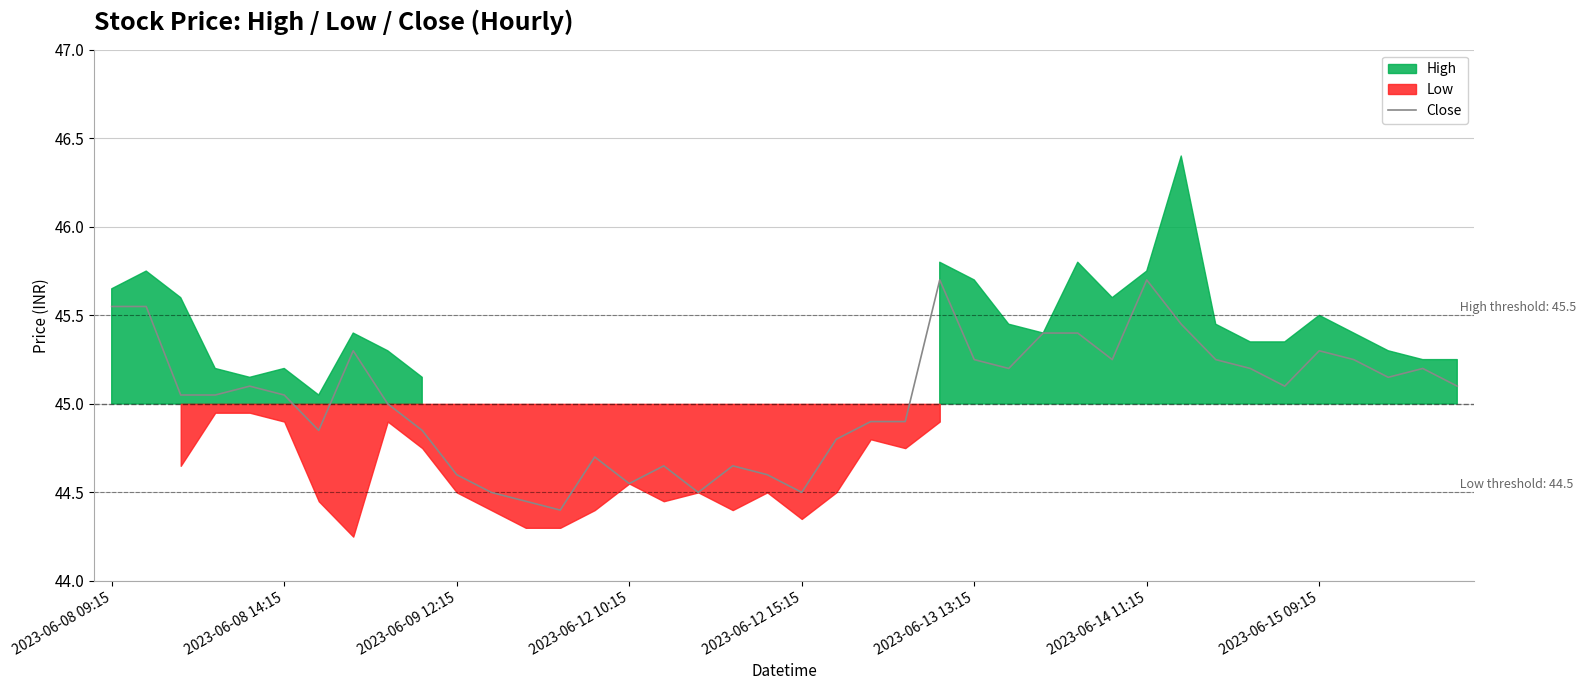

How many interior local peaks (higher than both neighbors) does the data have?

9